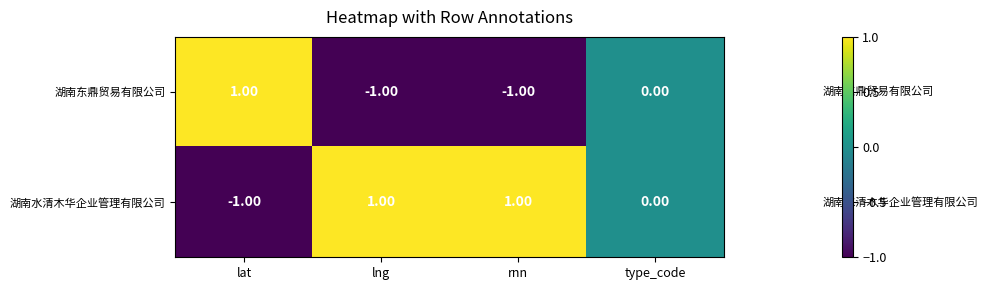

At rnn, list the series in order from smallest to largest.

湖南东鼎贸易有限公司, 湖南水清木华企业管理有限公司